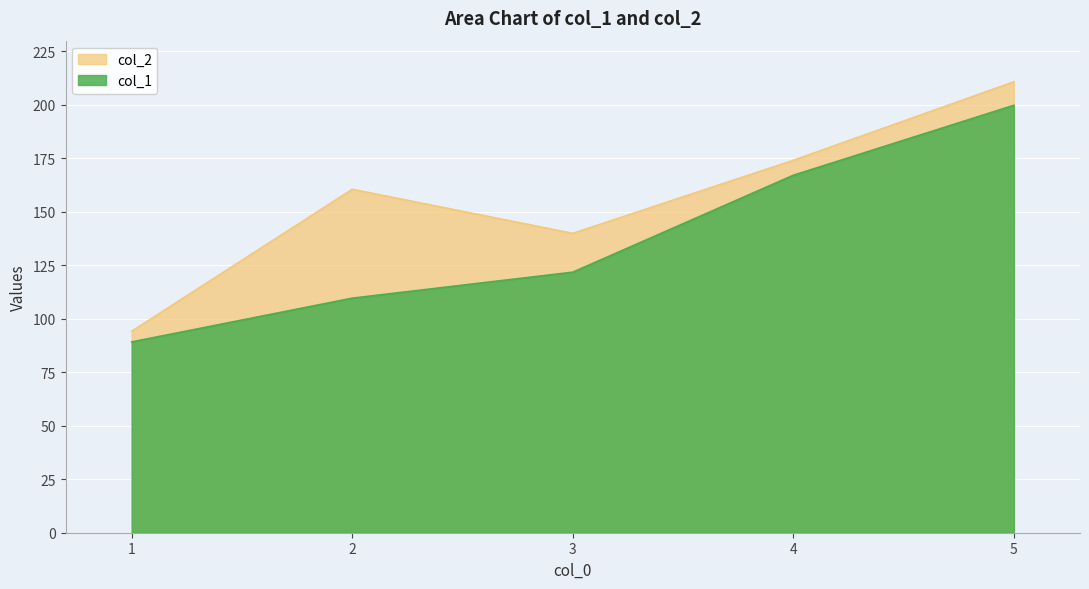

Rank the series by their maximum value, from lowest to highest.

col_1, col_2